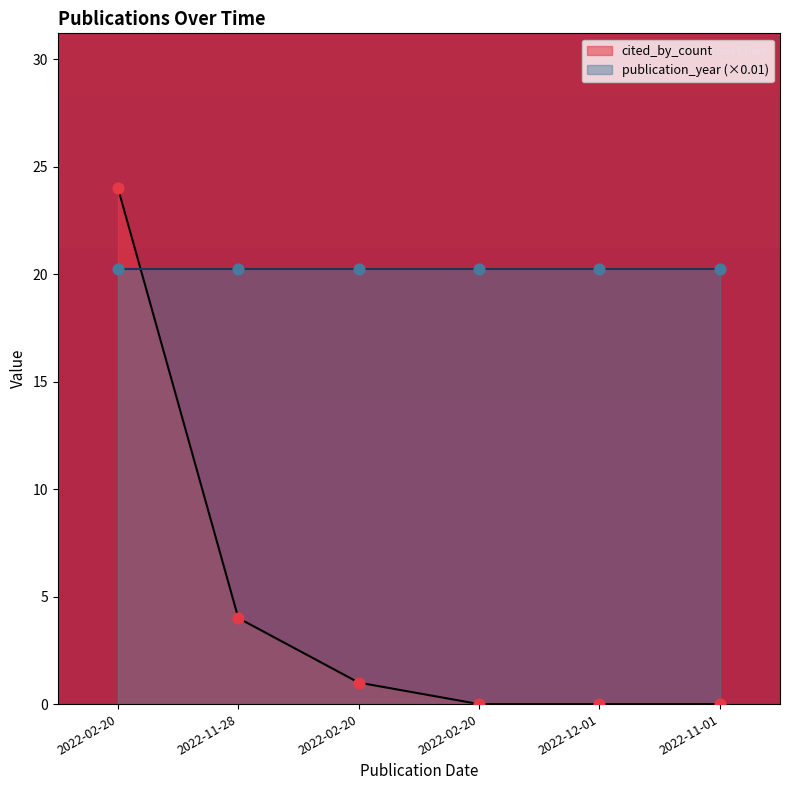

Which has a higher value, 2022-11-28 or 2022-11-01?

2022-11-28